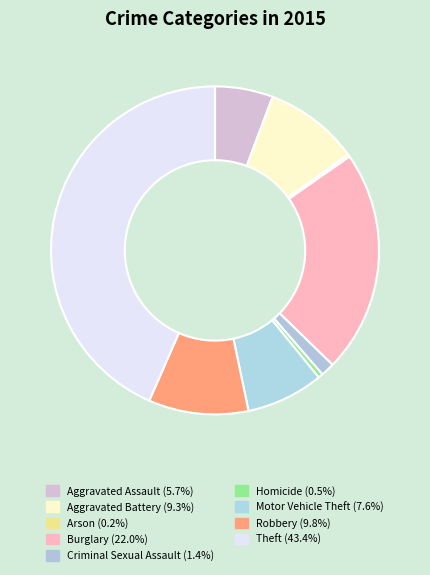

Rank the categories by value from highest to lowest.

Theft, Burglary, Robbery, Aggravated Battery, Motor Vehicle Theft, Aggravated Assault, Criminal Sexual Assault, Homicide, Arson